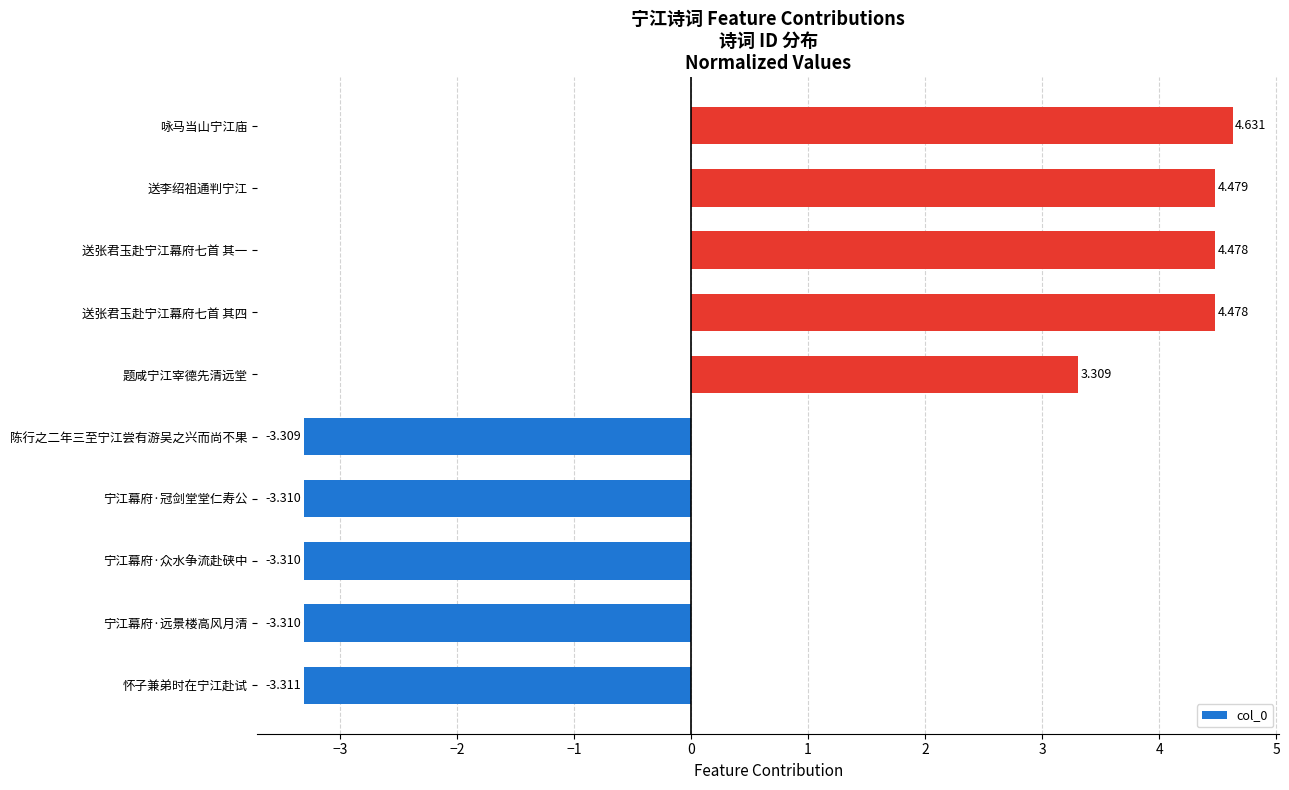

At which category does the chart reach its minimum across all series?

怀子兼弟时在宁江赴试